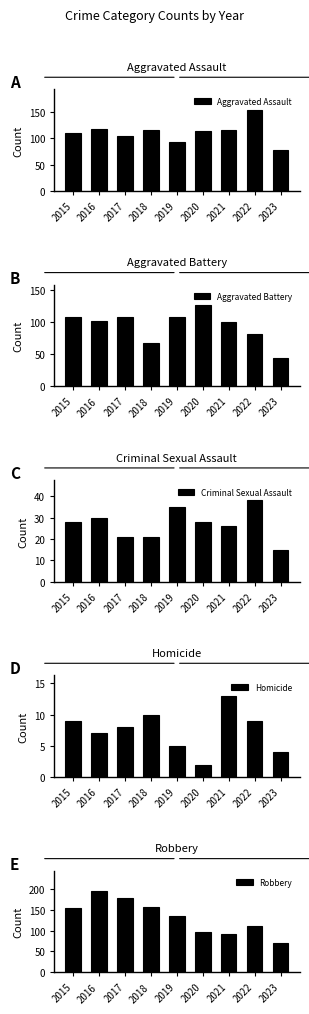

Reading left to right, list all the values displayed in this chart.

Aggravated Assault: 110	118	105	115	92	113	115	154	78
Aggravated Battery: 108	102	108	67	108	126	100	81	44
Criminal Sexual Assault: 28	30	21	21	35	28	26	38	15
Homicide: 9	7	8	10	5	2	13	9	4
Robbery: 154	194	178	155	135	97	91	111	70